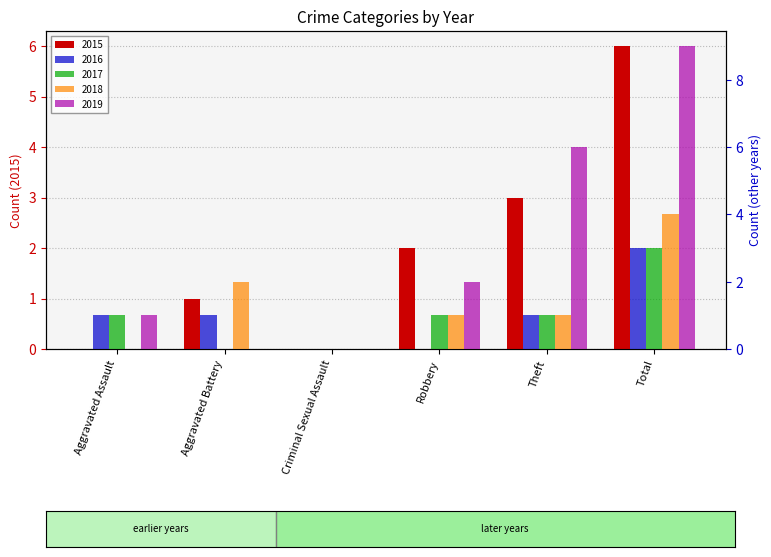

How many values in the 2018 series exceed 1?

2